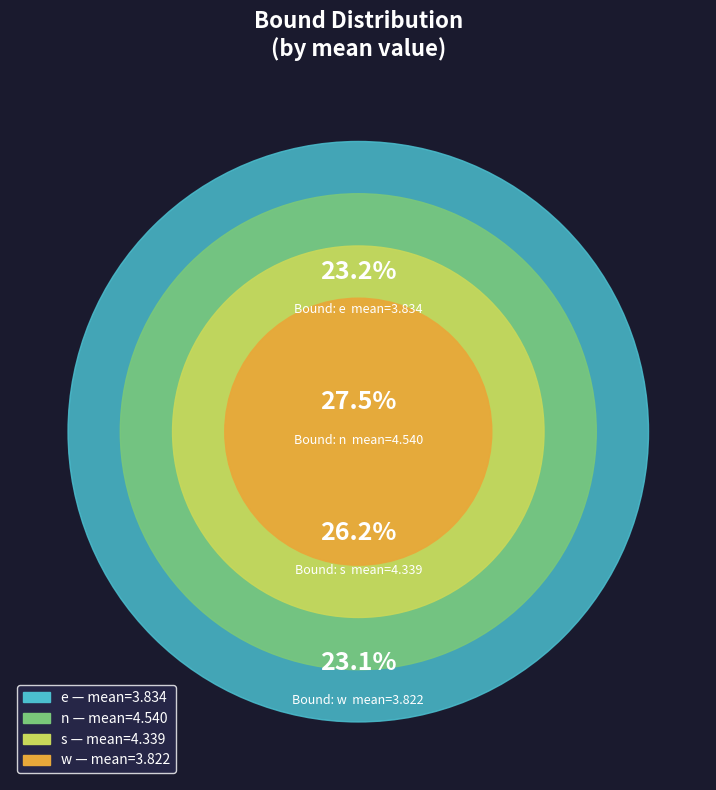

Which category has the biggest portion of the pie?

n